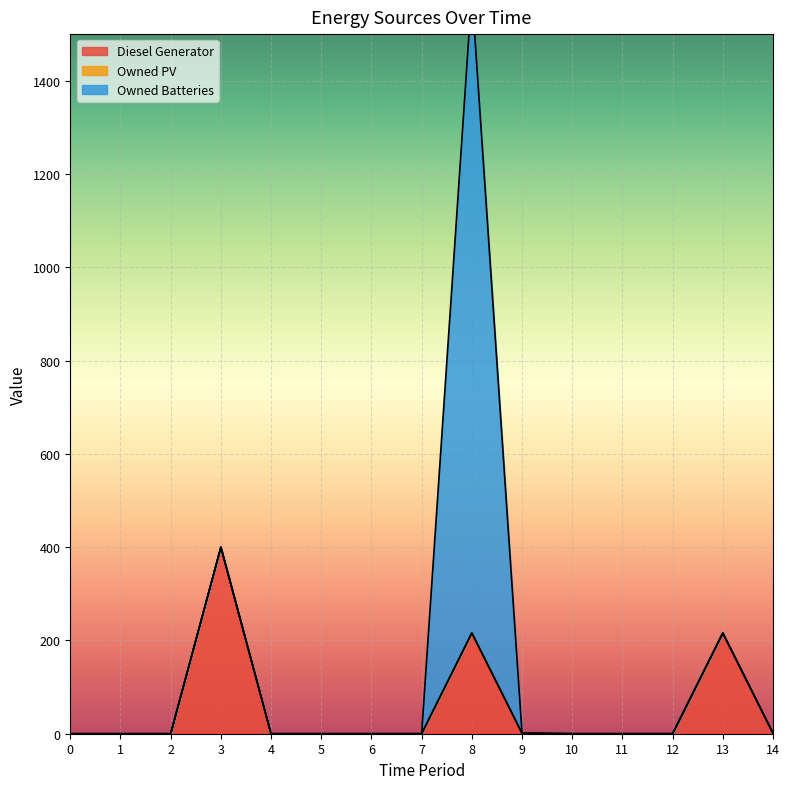

Reading left to right, list all the values displayed in this chart.

Diesel Generator: 0=0	1=0	2=0	3=400	4=0	5=0	6=0	7=0	8=216	9=1	10=0	11=0	12=0	13=216	14=1
Owned PV: 0=0	1=0	2=0	3=0	4=0	5=0	6=0	7=0	8=0	9=0	10=0	11=0	12=0	13=0	14=0
Owned Batteries: 0=0	1=0	2=0	3=0	4=0	5=0	6=0	7=0	8=1374	9=0	10=0	11=0	12=0	13=0	14=0